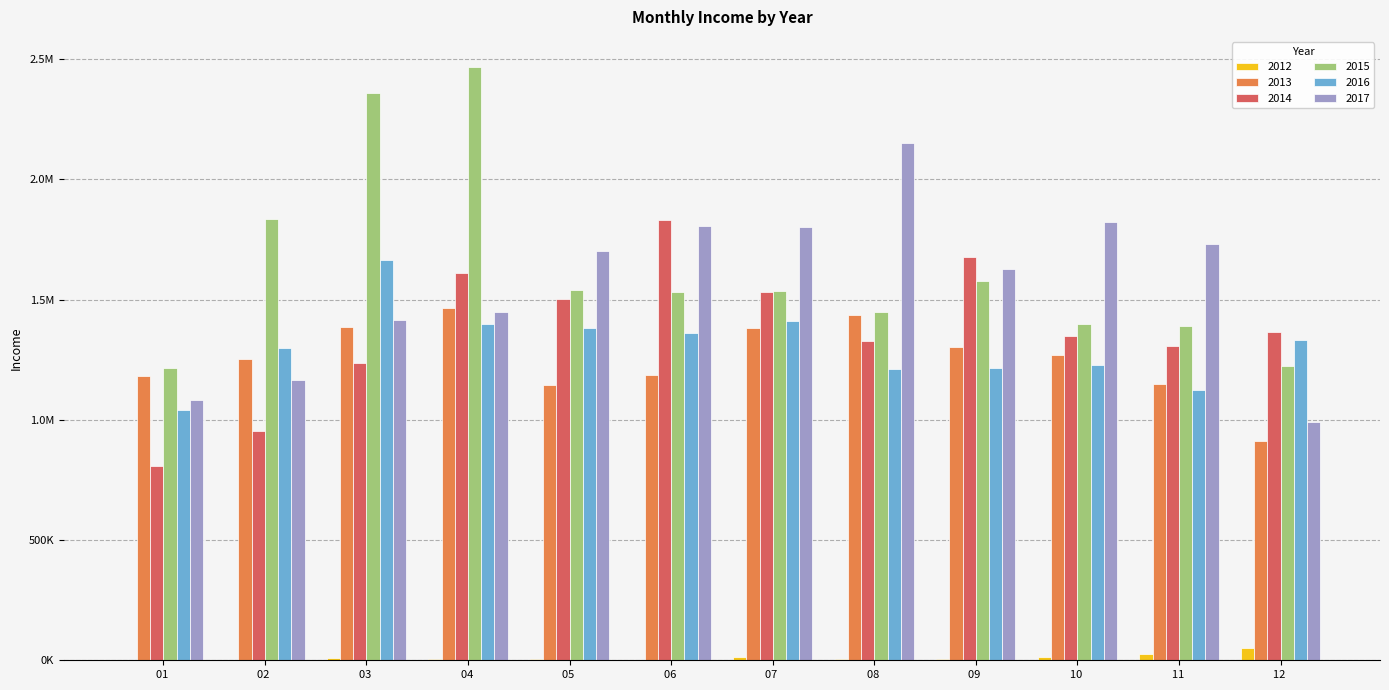

Rank the series by their maximum value, from lowest to highest.

2012, 2013, 2016, 2014, 2017, 2015